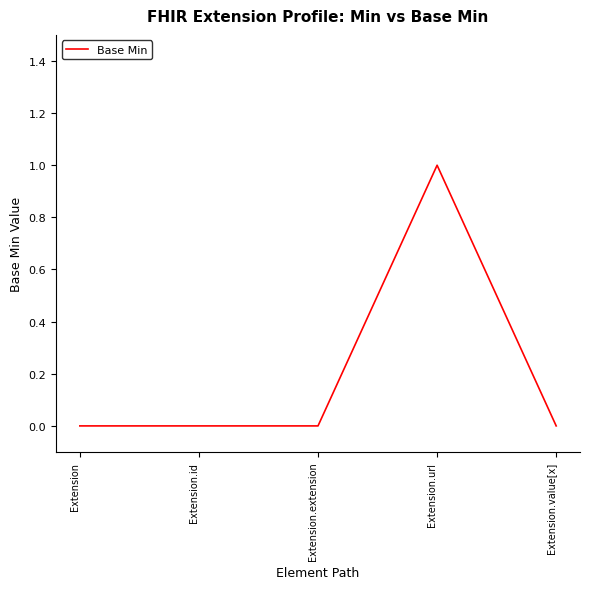

What position from the left is Extension.id?

2